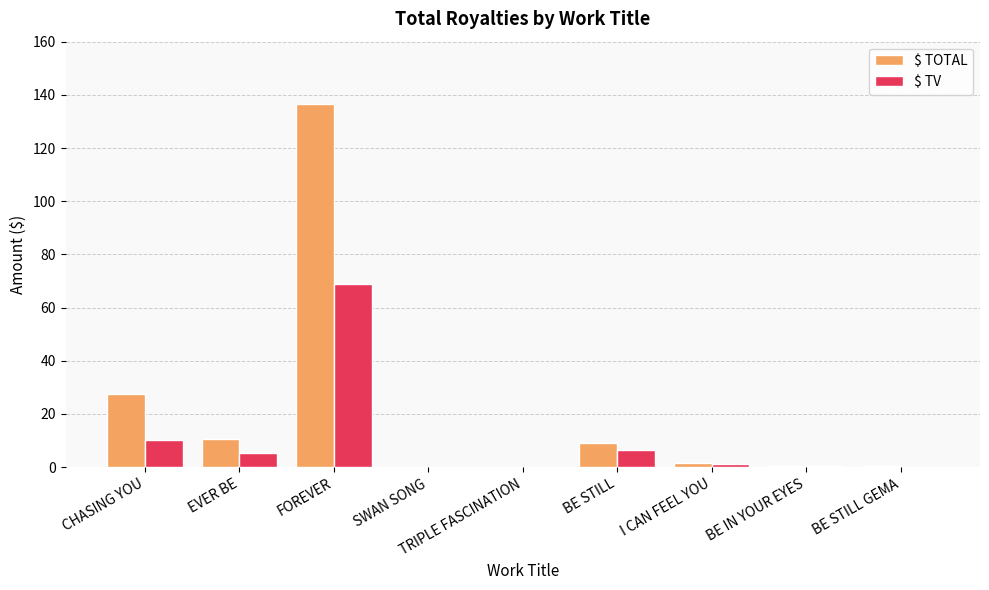

Is it true that $ TOTAL equals 1.5 at I CAN FEEL YOU?

True